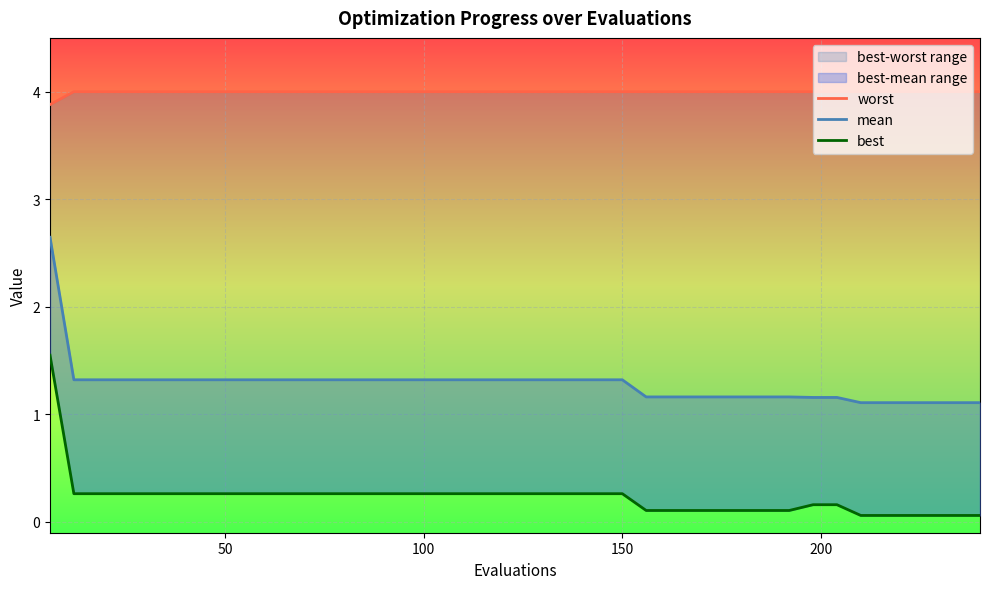

What are all the series names shown in the legend?

worst, mean, best